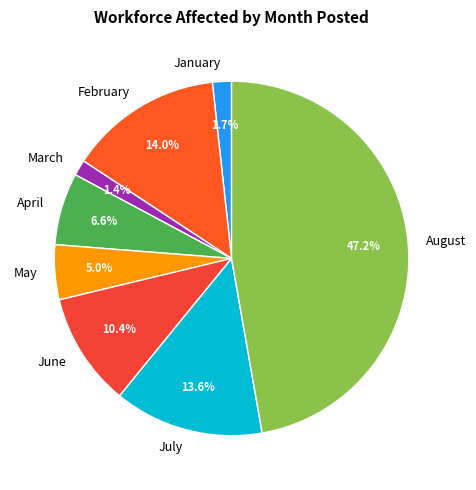

True or false: January accounts for 2% of the total.

True